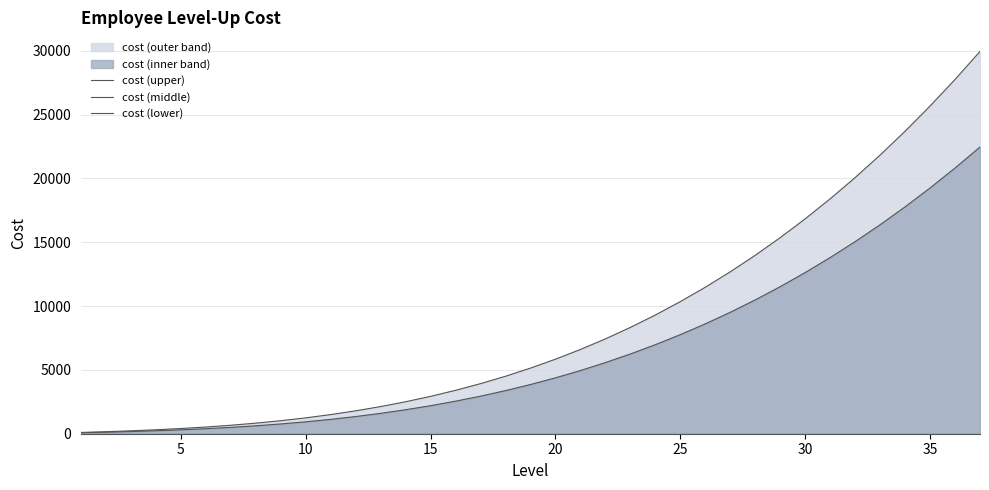

Reading right to left, list all the values displayed in this chart.

cost (upper): 29944.0	27750.0	25668.0	23695.0	21828.0	20064.0	18400.0	16833.0	15360.0	13978.0	12684.0	11475.0	10348.0	9300.0	8328.0	7429.0	6600.0	5838.0	5140.0	4503.0	3924.0	3400.0	2928.0	2505.0	2128.0	1794.0	1500.0	1243.0	1020.0	828.0	664.0	525.0	408.0	310.0	228.0	159.0	100.0
cost (middle): 22458.0	20812.5	19251.0	17771.2	16371.0	15048.0	13800.0	12624.8	11520.0	10483.5	9513.0	8606.2	7761.0	6975.0	6246.0	5571.8	4950.0	4378.5	3855.0	3377.2	2943.0	2550.0	2196.0	1878.8	1596.0	1345.5	1125.0	932.2	765.0	621.0	498.0	393.8	306.0	232.5	171.0	119.2	75.0
cost (lower): 0.0	0.0	0.0	0.0	0.0	0.0	0.0	0.0	0.0	0.0	0.0	0.0	0.0	0.0	0.0	0.0	0.0	0.0	0.0	0.0	0.0	0.0	0.0	0.0	0.0	0.0	0.0	0.0	0.0	0.0	0.0	0.0	0.0	0.0	0.0	0.0	0.0